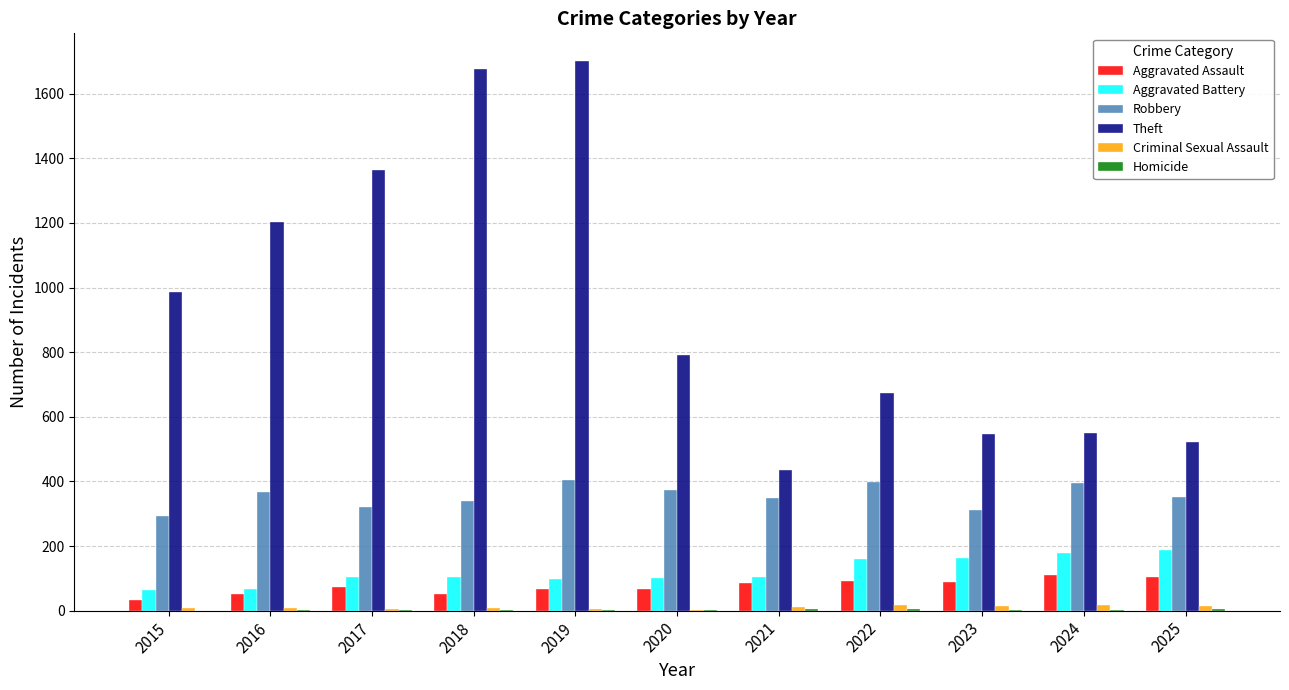

The value of Aggravated Battery at 2017 is 105. True or false?

True